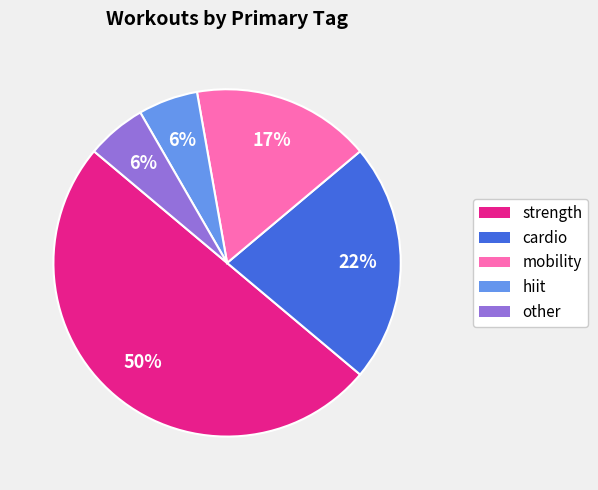

Count the number of slices in the pie.

5